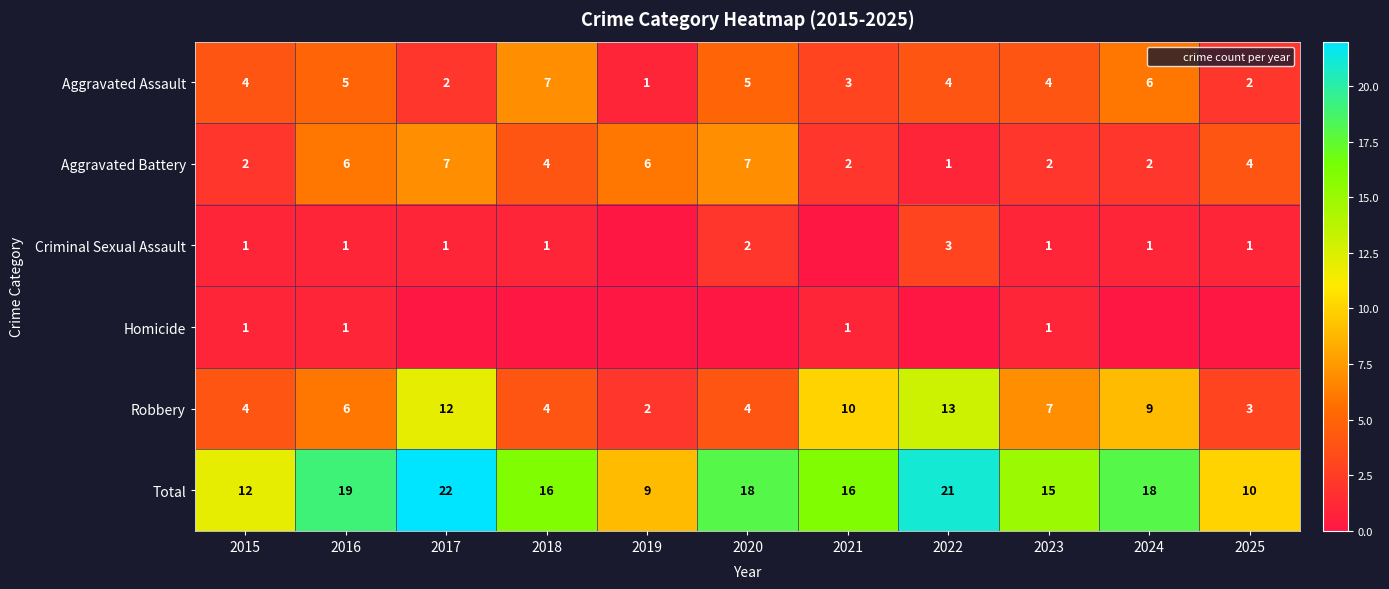

How many data points in Aggravated Battery are above 4?

4